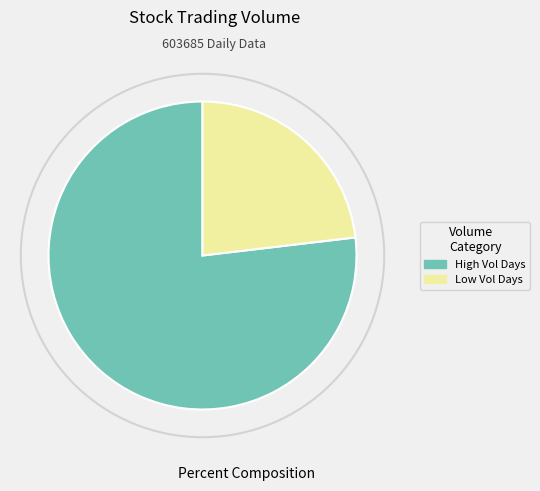

Is there a majority slice in this chart?

Yes